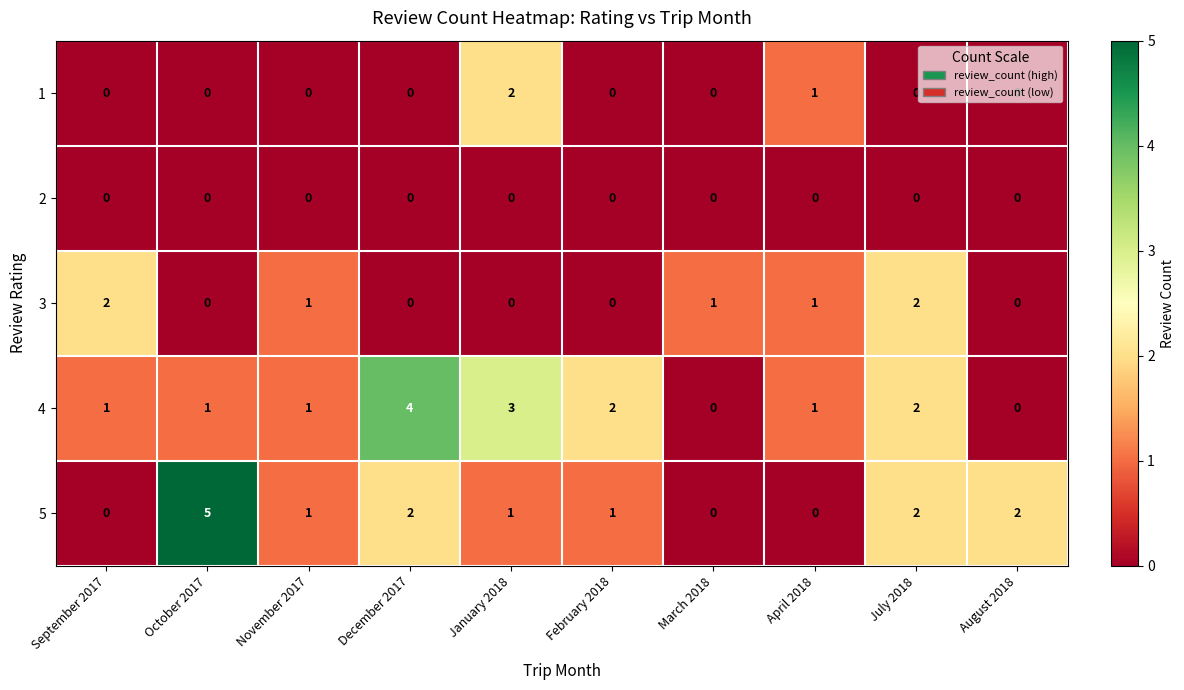

Which series has the largest range (max minus min)?

5